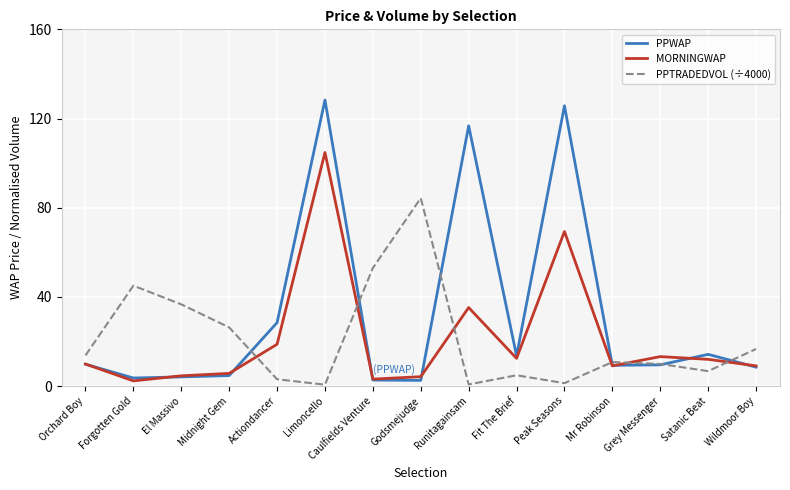

Rank the series by their maximum value, from lowest to highest.

PPTRADEDVOL (÷4000), MORNINGWAP, PPWAP